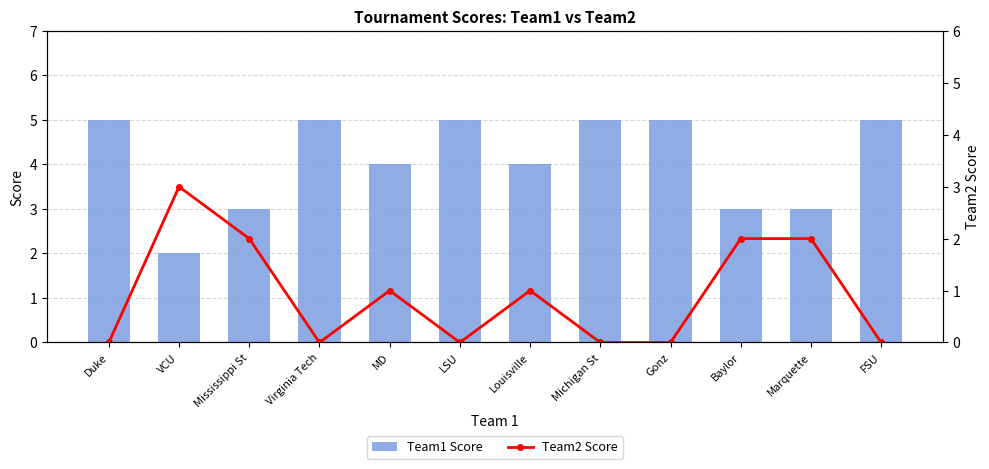

Which series changed the most between Virginia Tech and Marquette?

Team1 Score